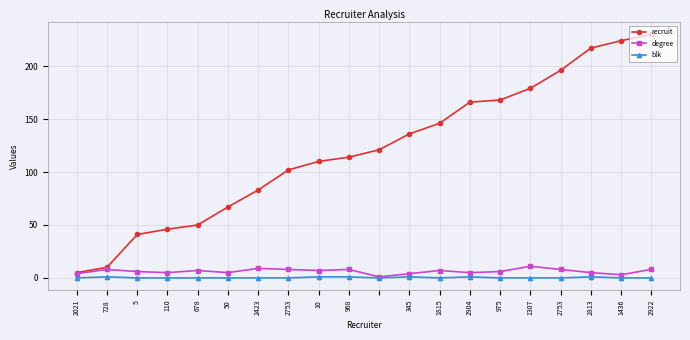

Does the chart have visible grid lines?

Yes